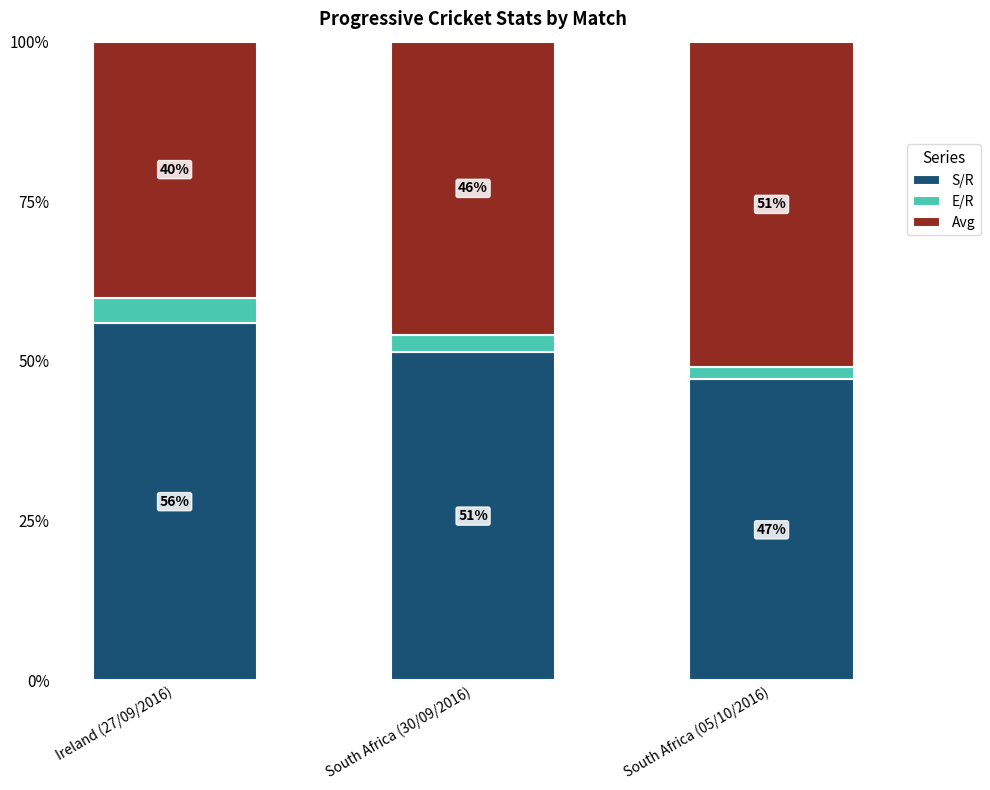

True or false: S/R has a value of 26.6 at Ireland (27/09/2016).

False